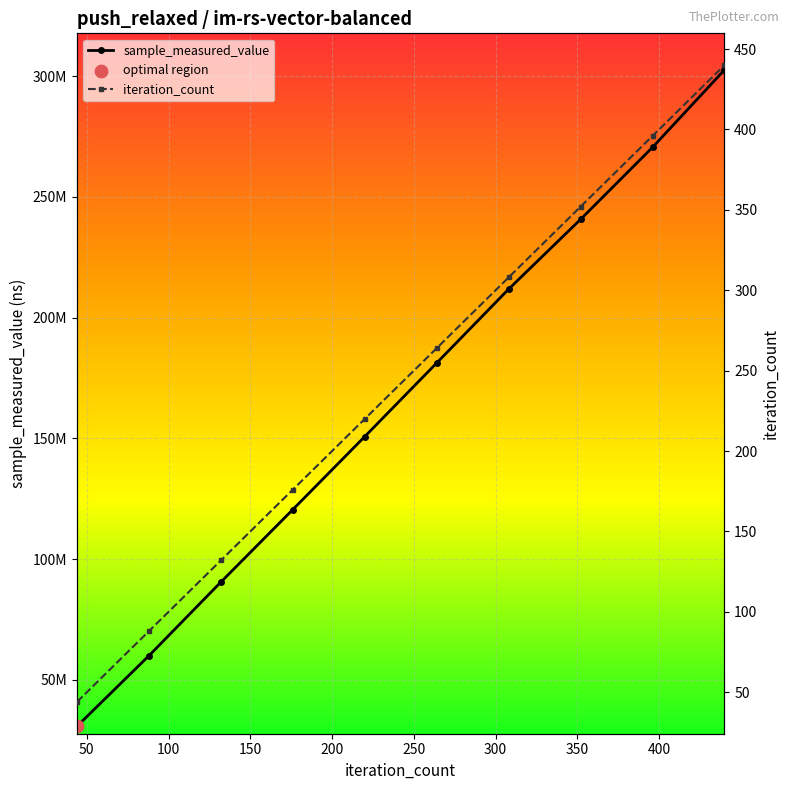

Which series has the largest Y range (max minus min)?

sample_measured_value